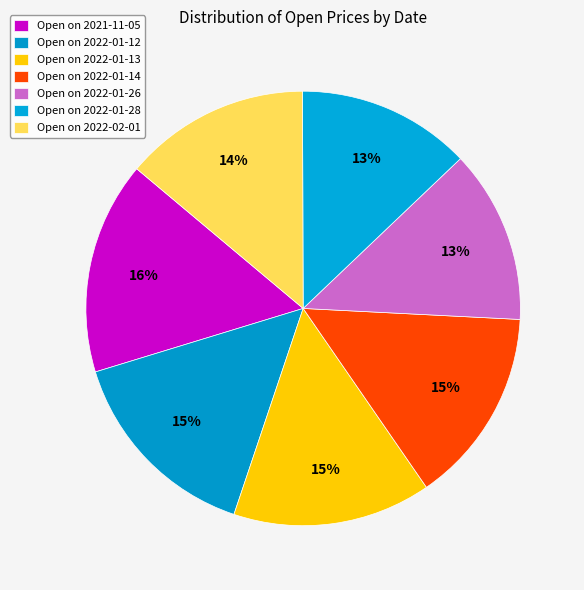

Which slice is the largest?

2021-11-05